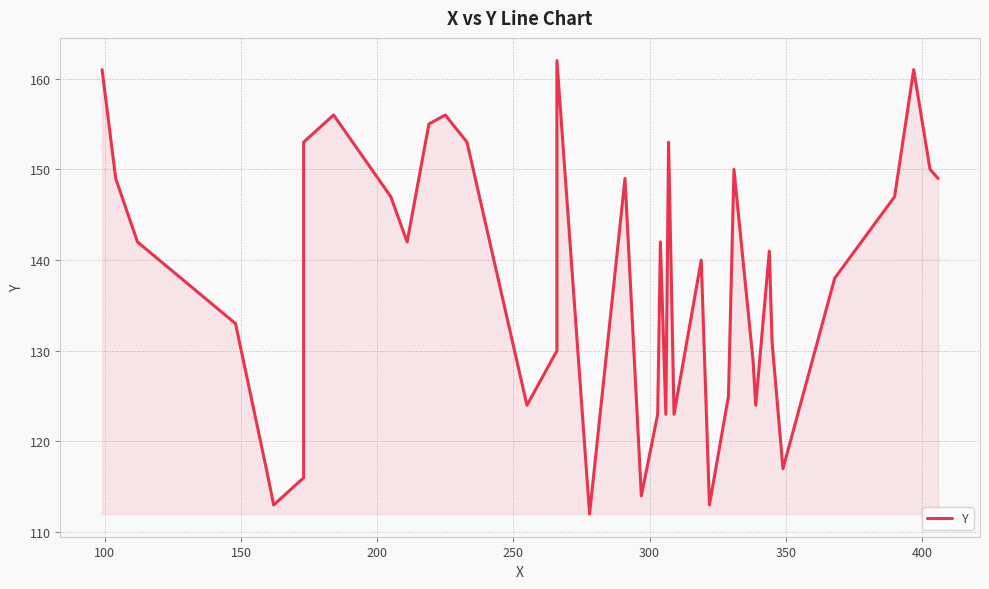

What is the average value?

138